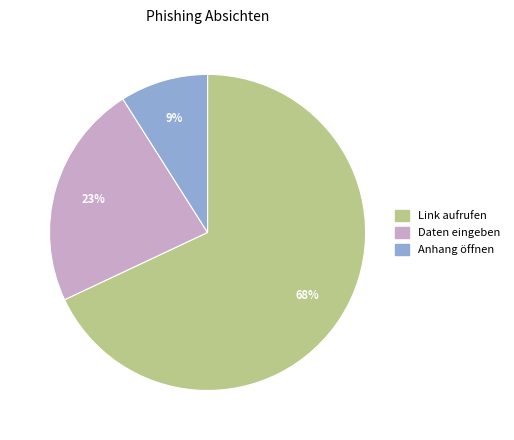

How many slices are in this pie chart?

3